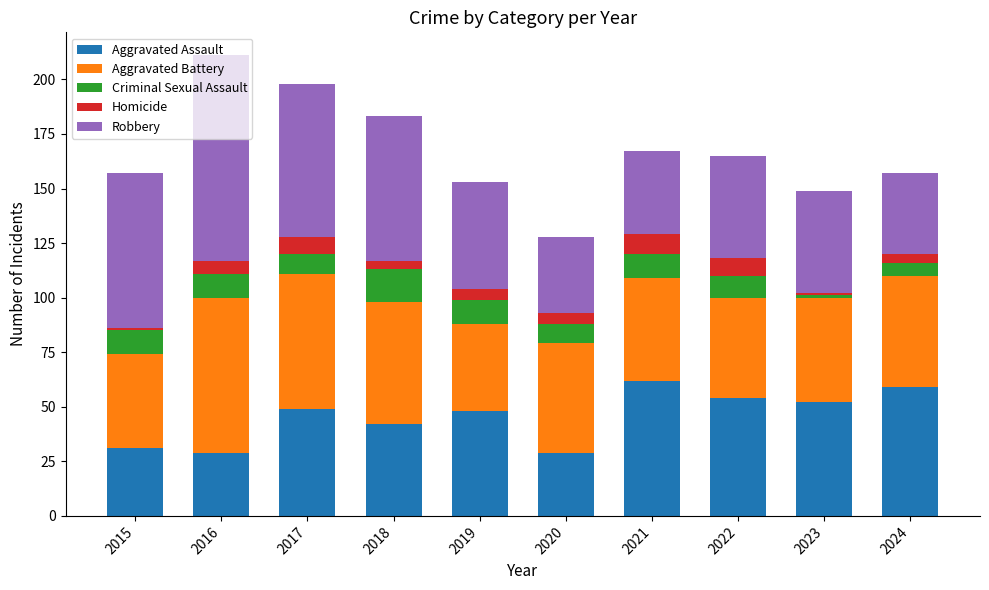

What is the total value across all series at 2023?

149